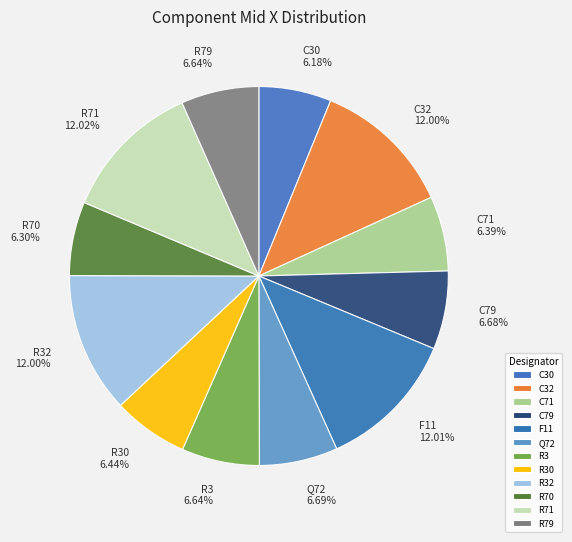

How many segments does this pie chart have?

12